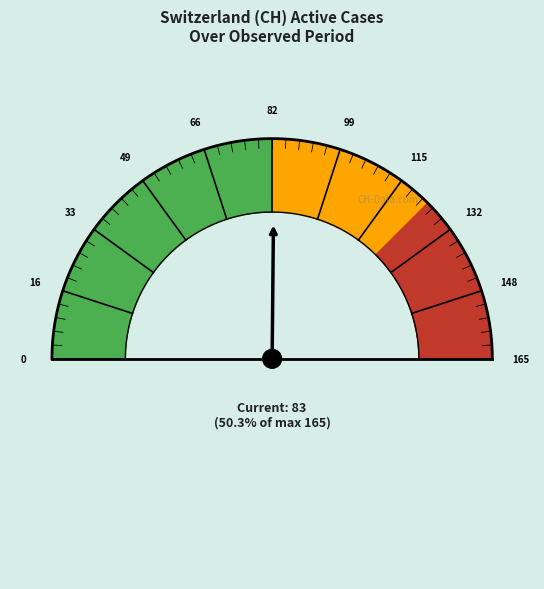

Is there any slice that represents more than half of the pie?

No